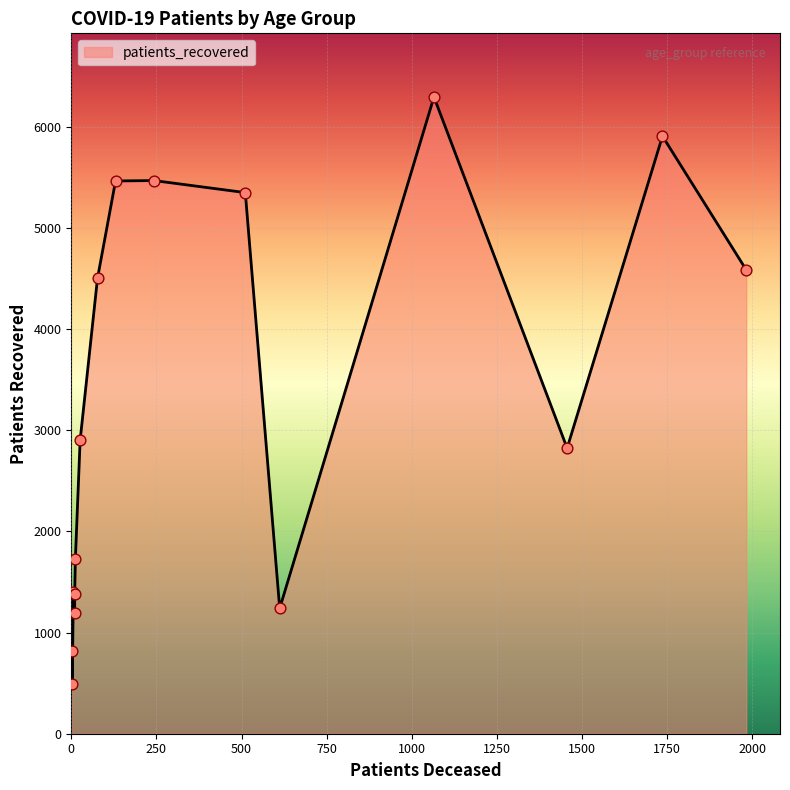

Which series has the widest spread of Y values?

patients_recovered